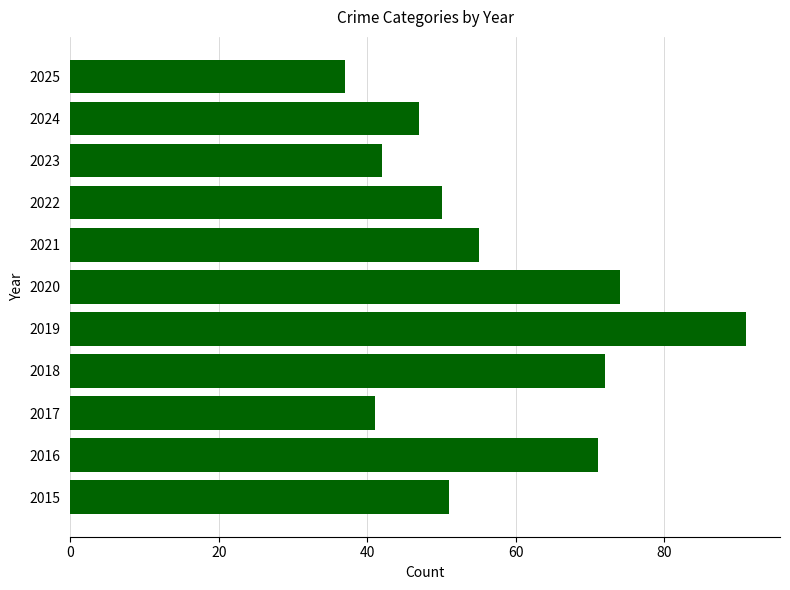

How many series are shown in this chart?

1